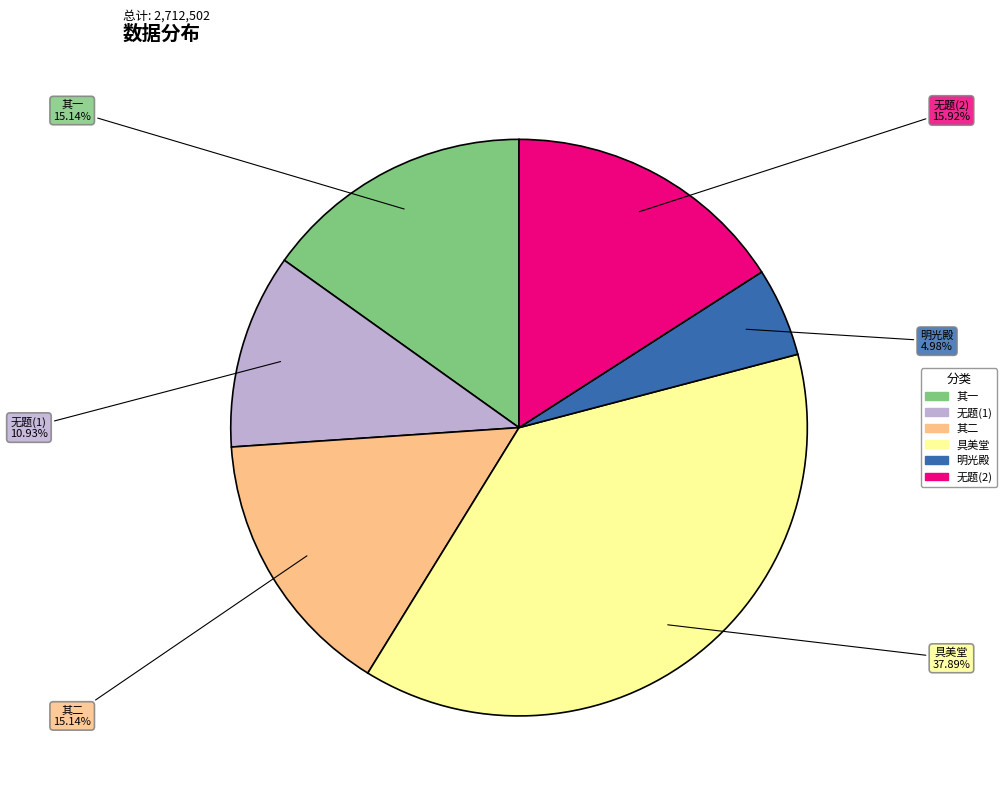

How many segments does this pie chart have?

6